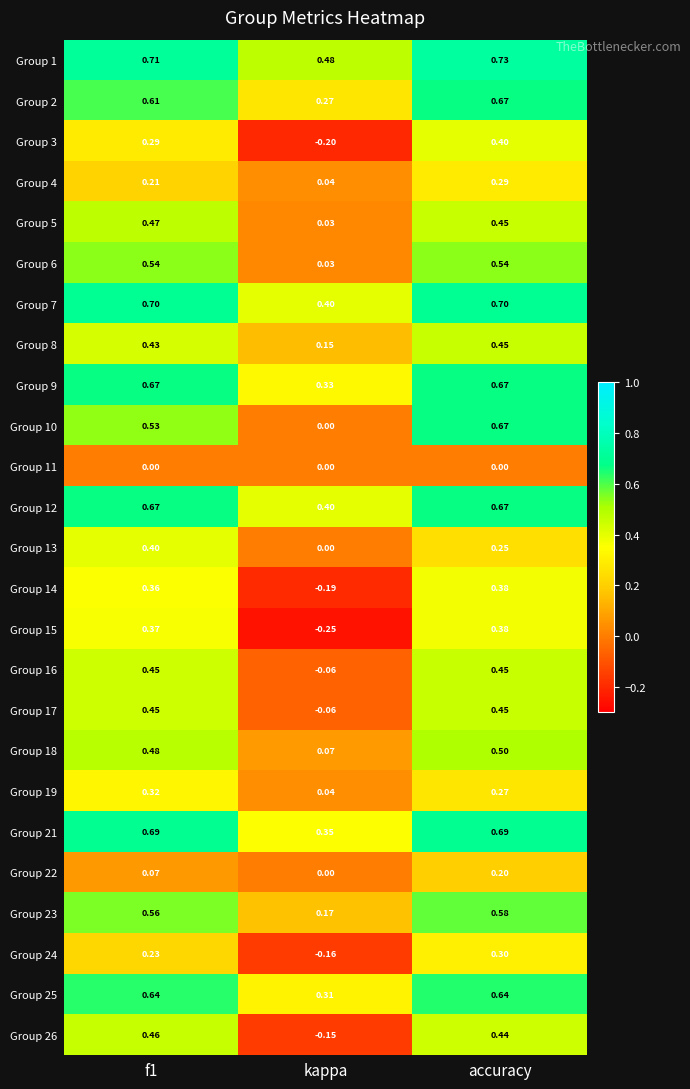

At which category is the sum across all series the highest?

accuracy